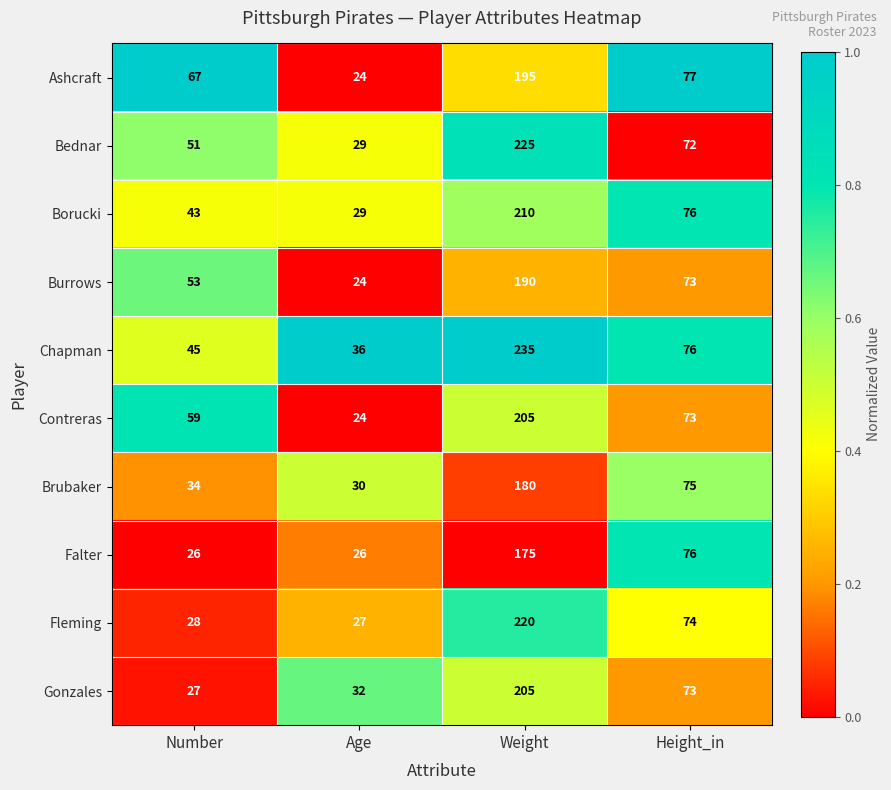

What is the minimum value shown in the chart?

24